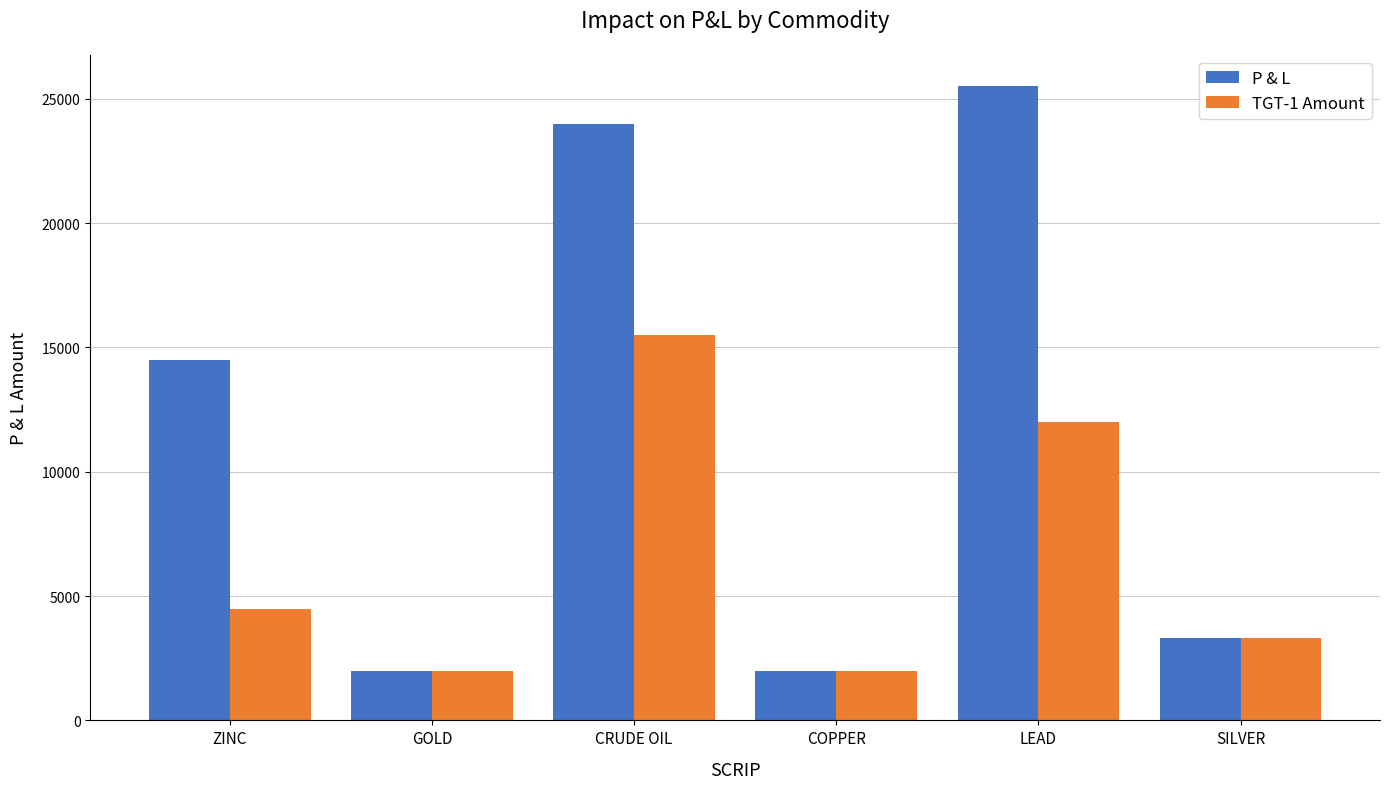

What position from the right is CRUDE OIL?

4